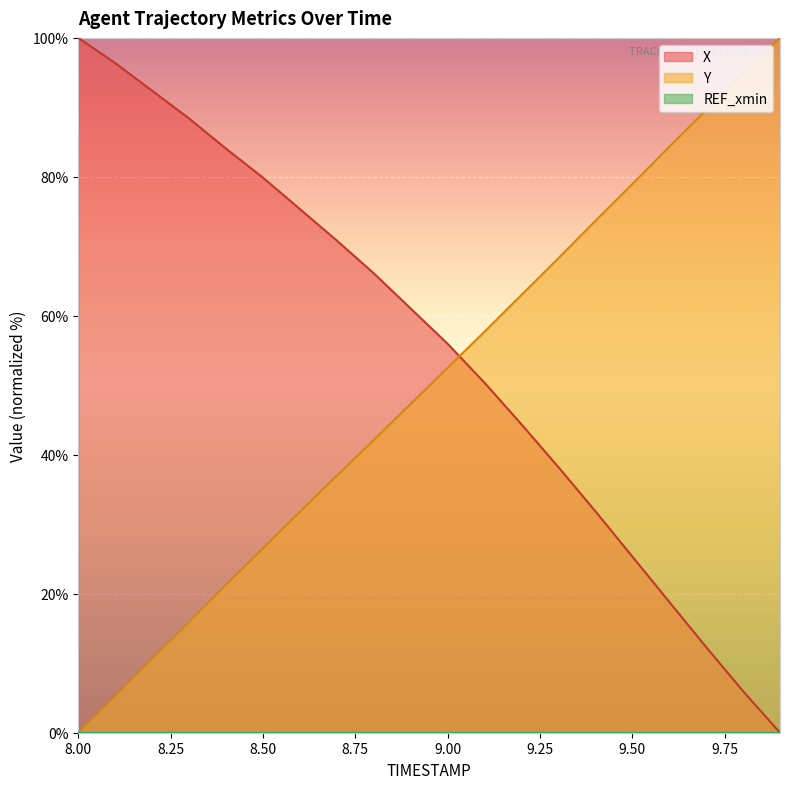

After their last crossing, which series has the higher values: X or Y?

Y